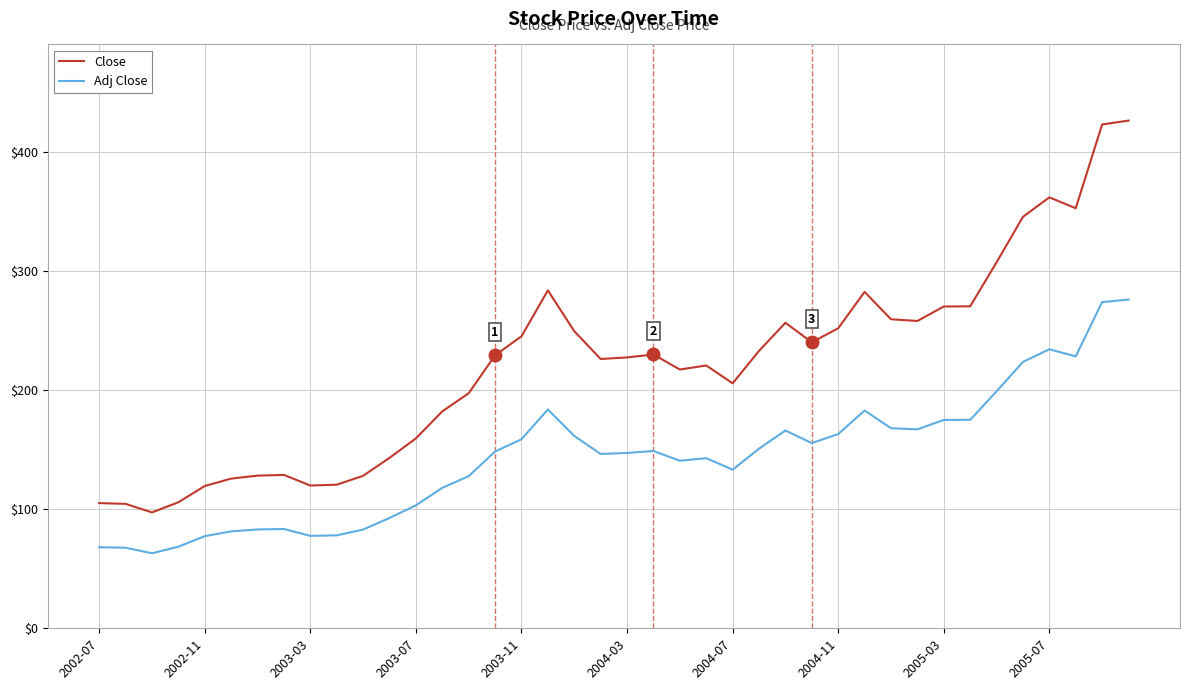

List the series in order of their overall mean, highest first.

Close, Adj Close